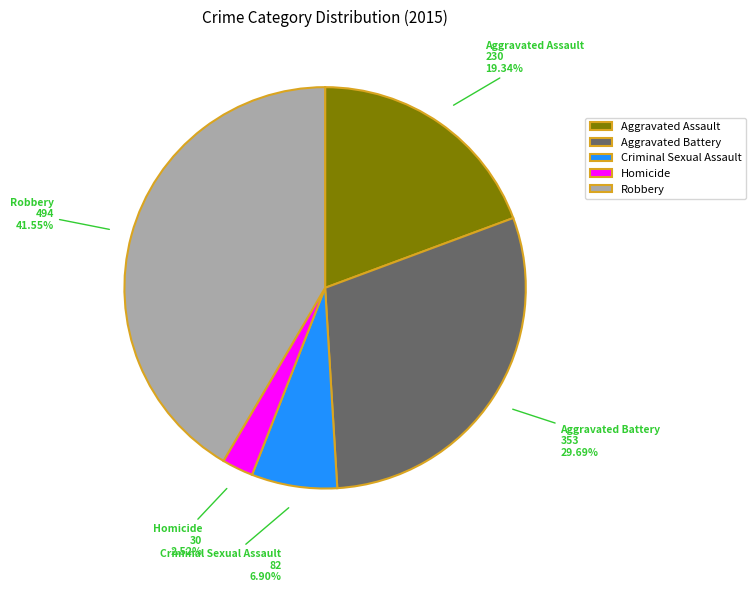

Rank the categories by value from highest to lowest.

Robbery, Aggravated Battery, Aggravated Assault, Criminal Sexual Assault, Homicide